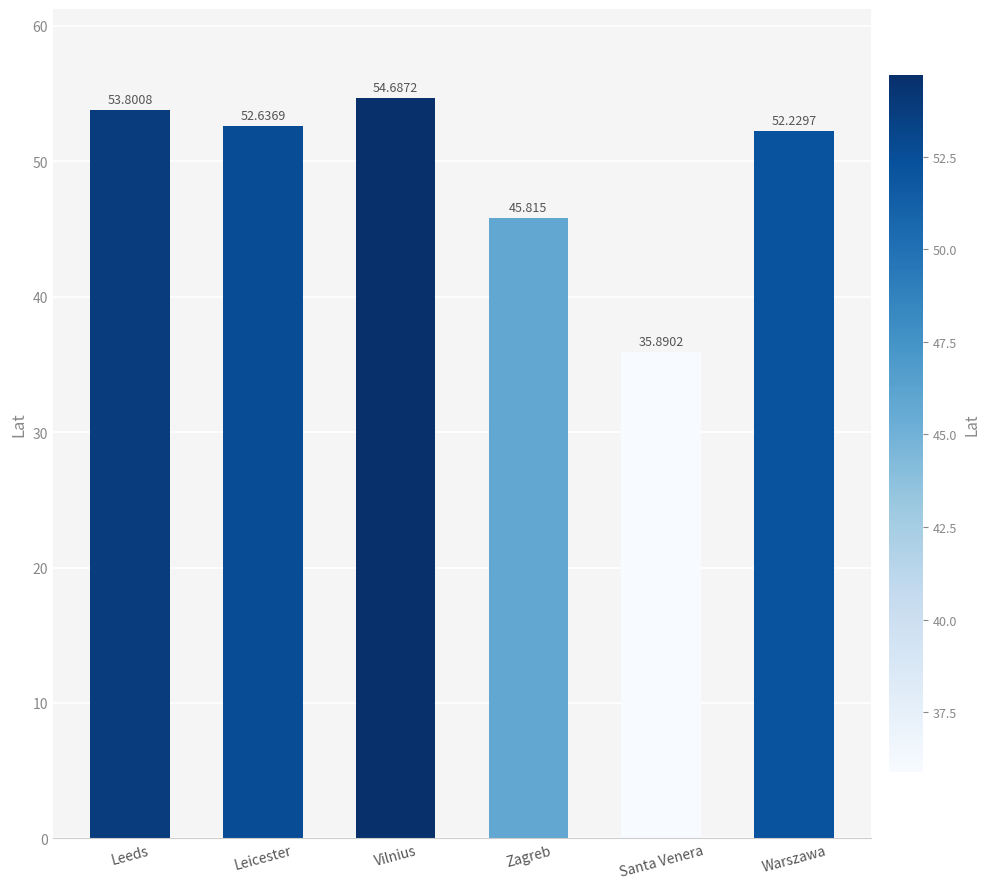

What is the change in value from Leeds to Santa Venera?

-17.9